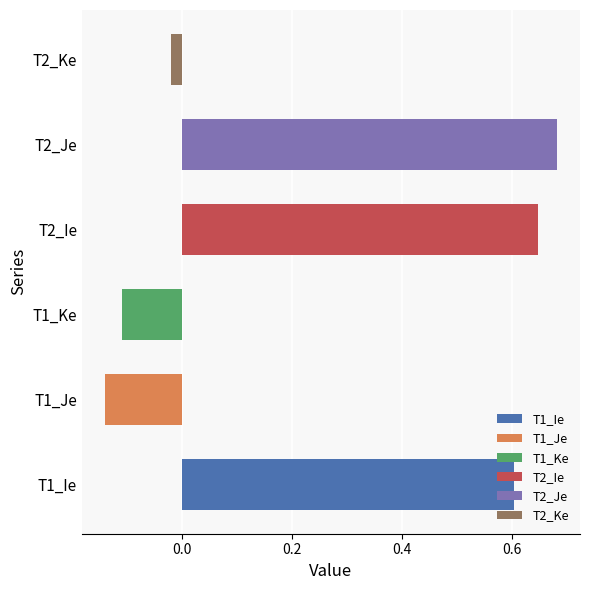

List the labels in order of value, smallest first.

T1_Je, T1_Ke, T2_Ke, T1_Ie, T2_Ie, T2_Je